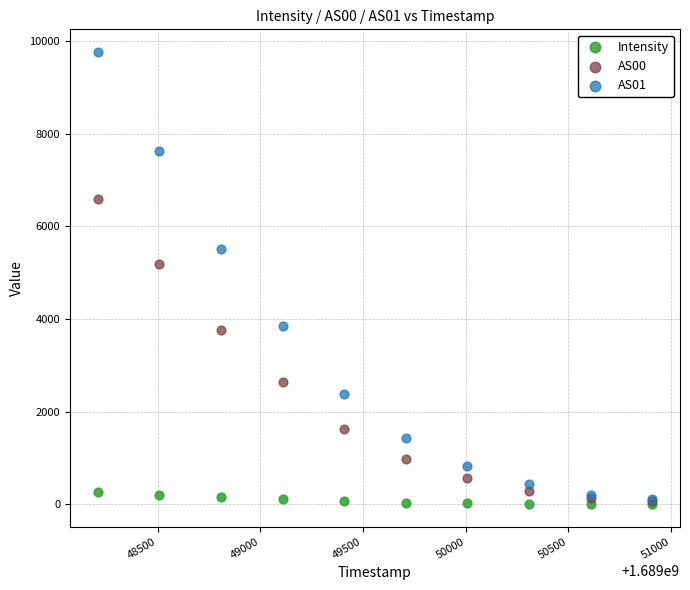

Across all series, what Y value is closest to 4886?

5184.0